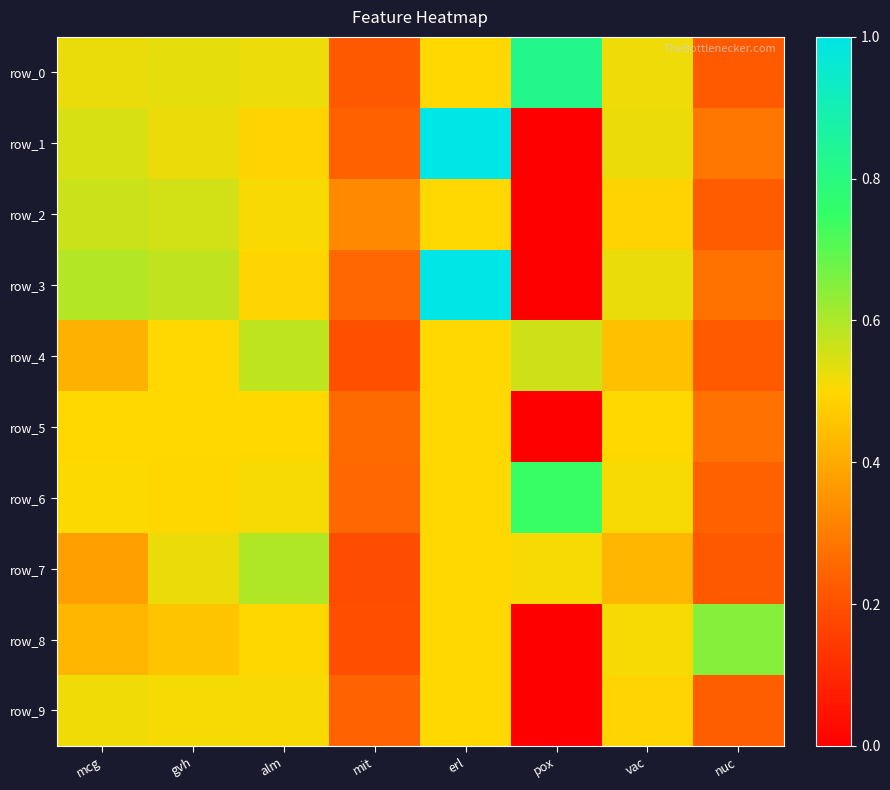

Which series has the widest spread of values?

row_1